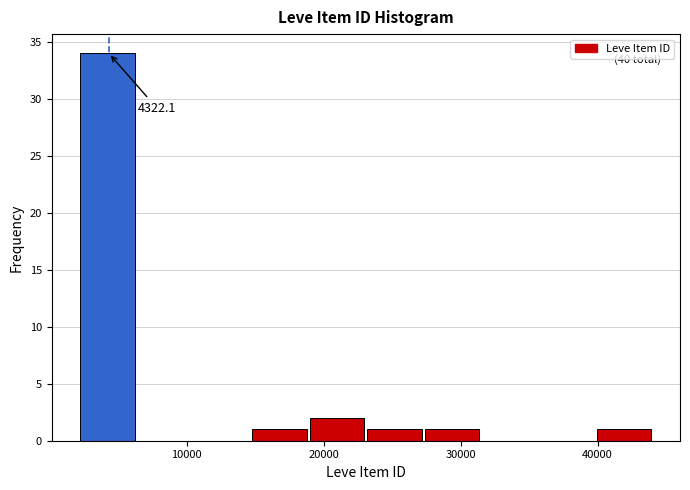

Over which range of the x-axis is the bar tallest?

2000 to 6000